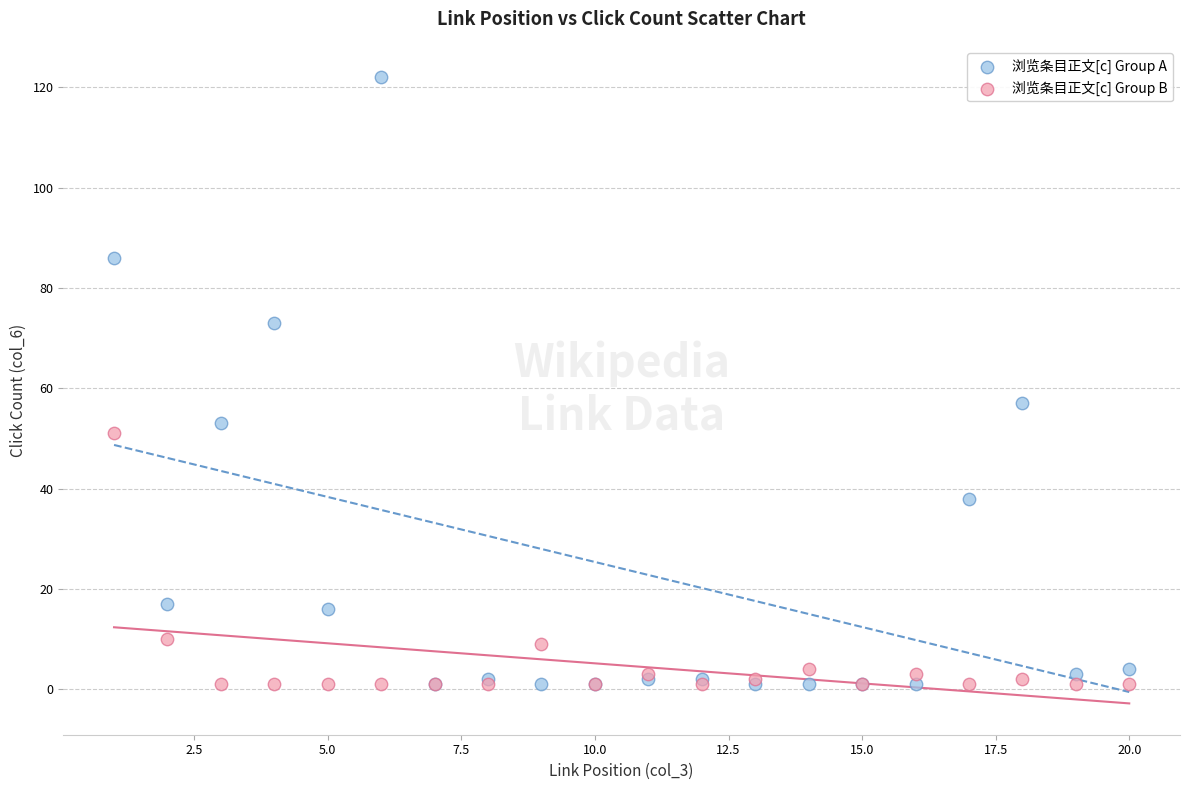

What are all the series names shown in the legend?

浏览条目正文[c] Group A, 浏览条目正文[c] Group B